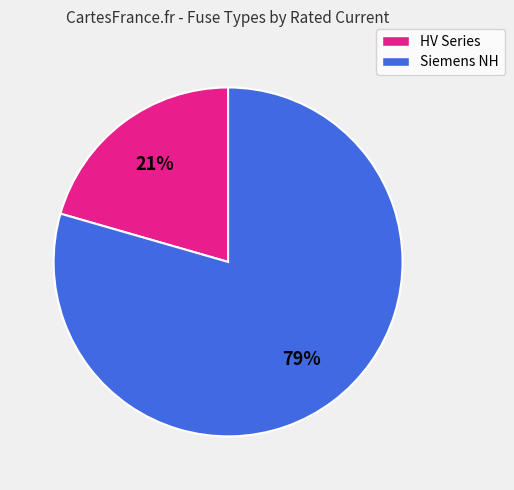

To the nearest percent, what is the average slice percentage?

50%